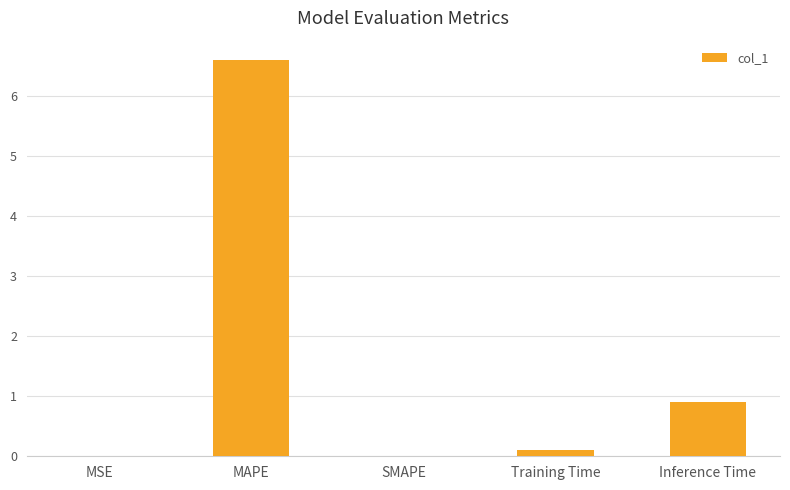

What is the maximum value shown in the chart?

6.6